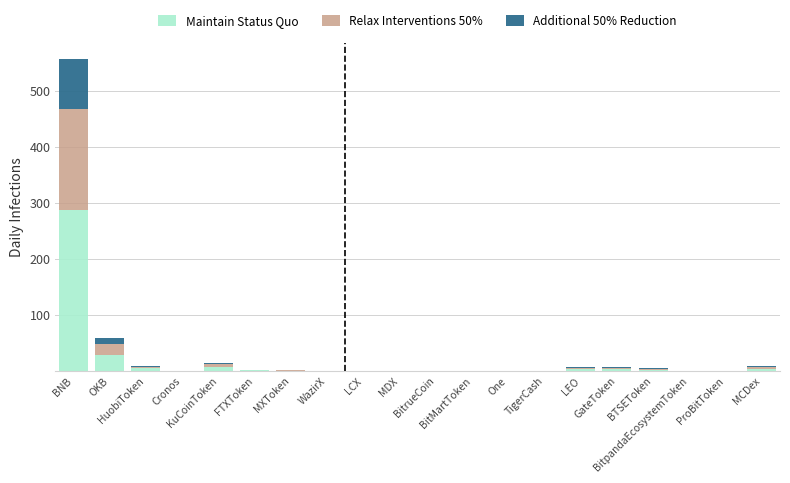

What is the sum of all Maintain Status Quo values?

343.8